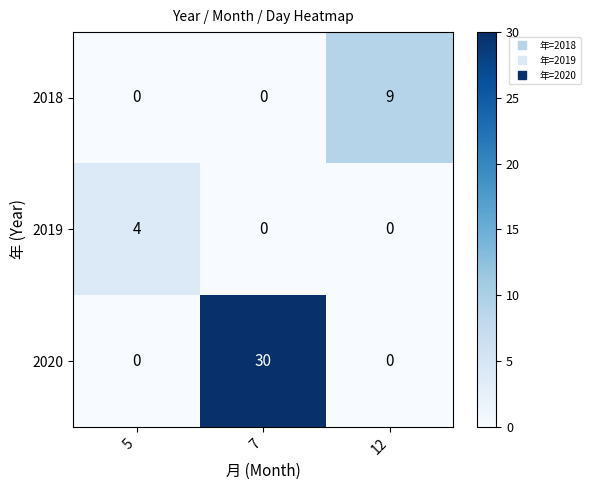

Reading left to right, what are all the values shown in this chart?

2018: 0	0	9
2019: 4	0	0
2020: 0	30	0